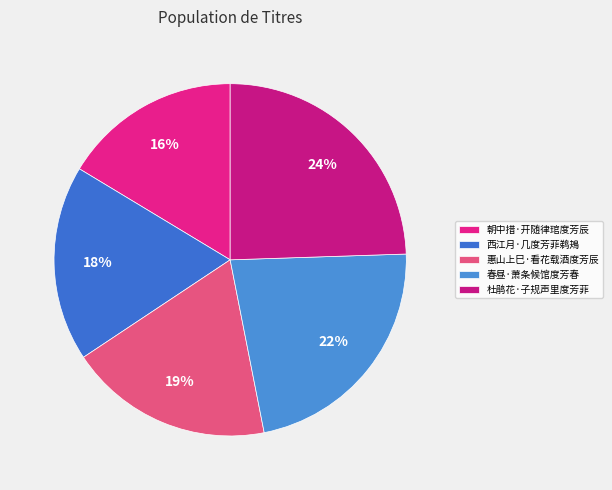

To the nearest percent, what is the average slice percentage?

20%